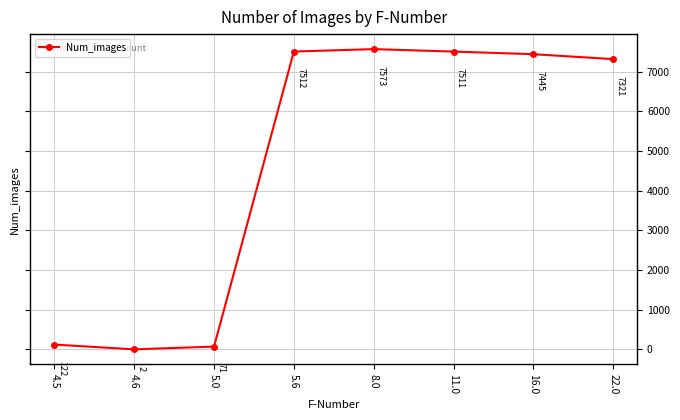

What is the value of the 2nd point from the left?

2